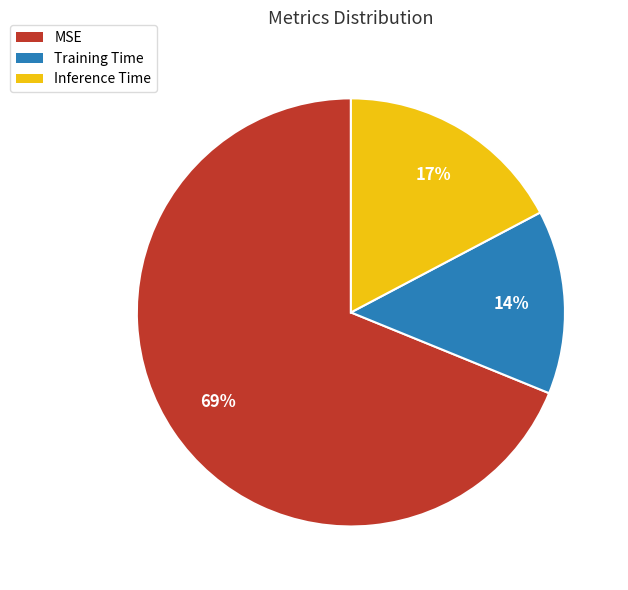

To the nearest percent, what is the difference between the Training Time and MSE slice percentages?

55%